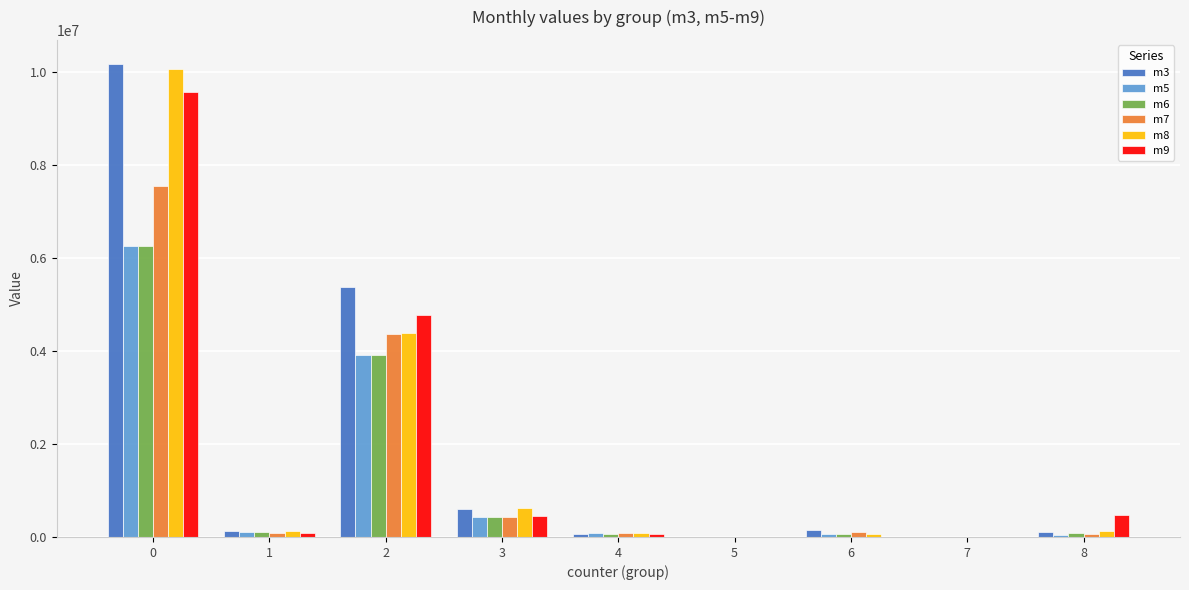

The value of m3 at 2 is 8849097.2. True or false?

False